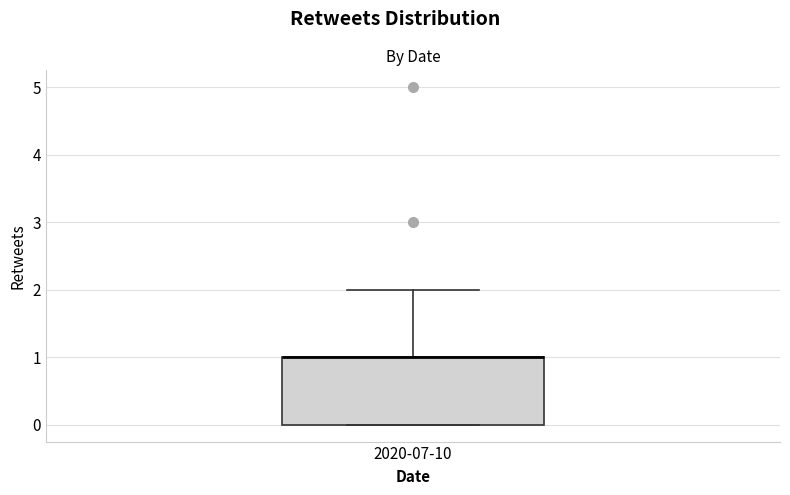

Where does the upper whisker of the box for 2020-07-10 end on the y-axis? The values are not printed on the chart, so give them approximately, as read against the axis.

2